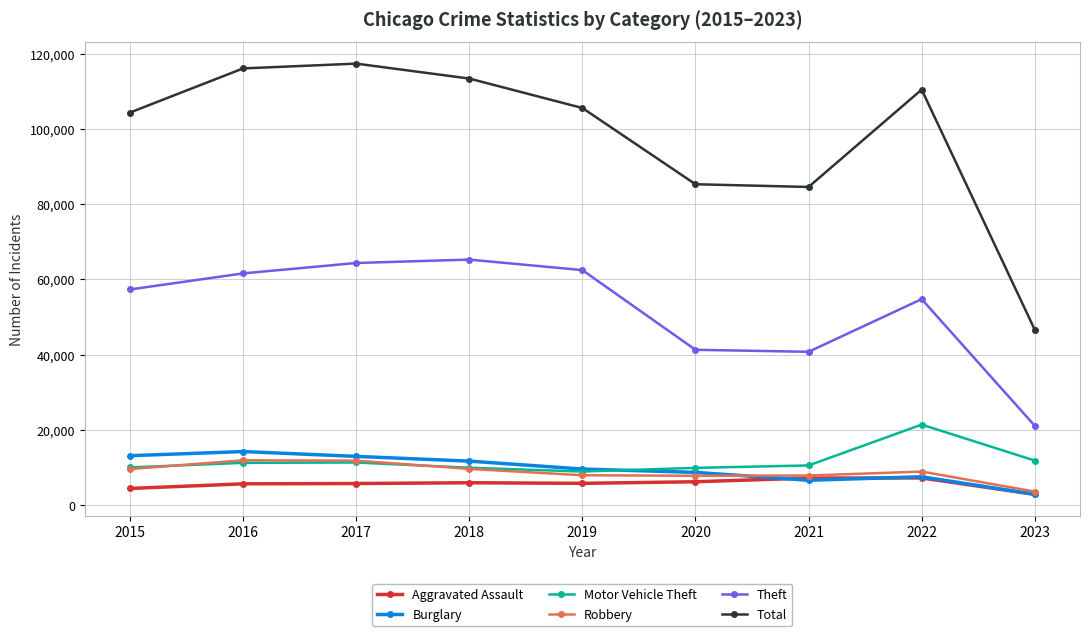

Which series changed the most between 2015 and 2020?

Total